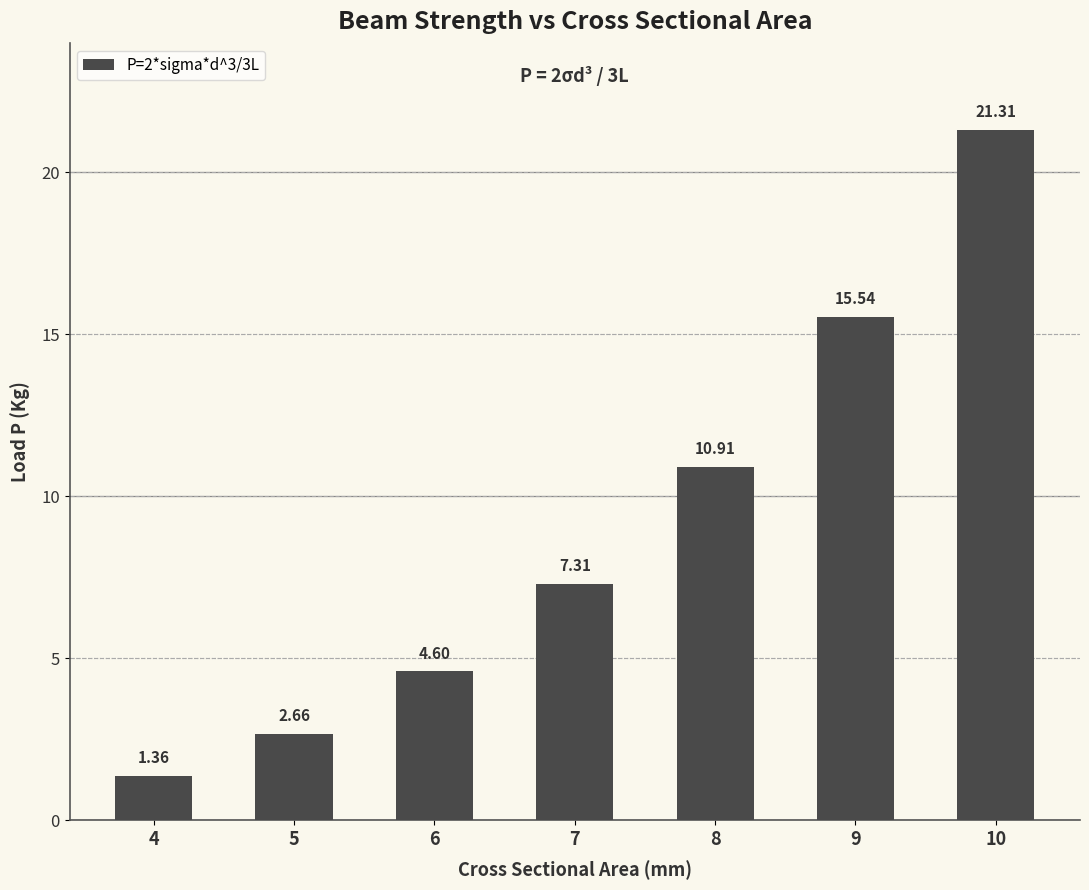

What is the difference between the maximum and minimum values?

19.9